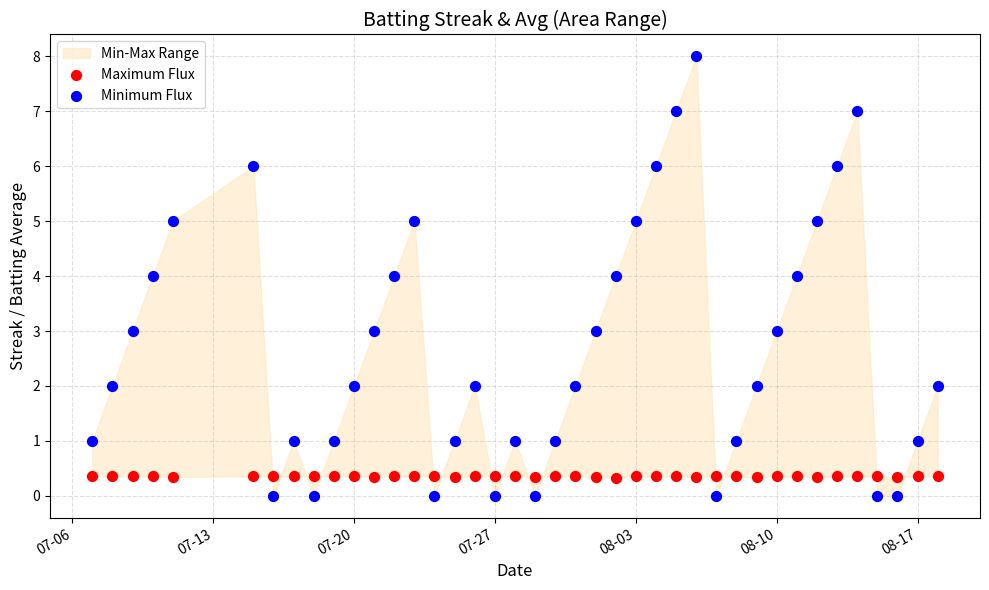

What is the X range (max minus min) for the scatter plot?

42.0